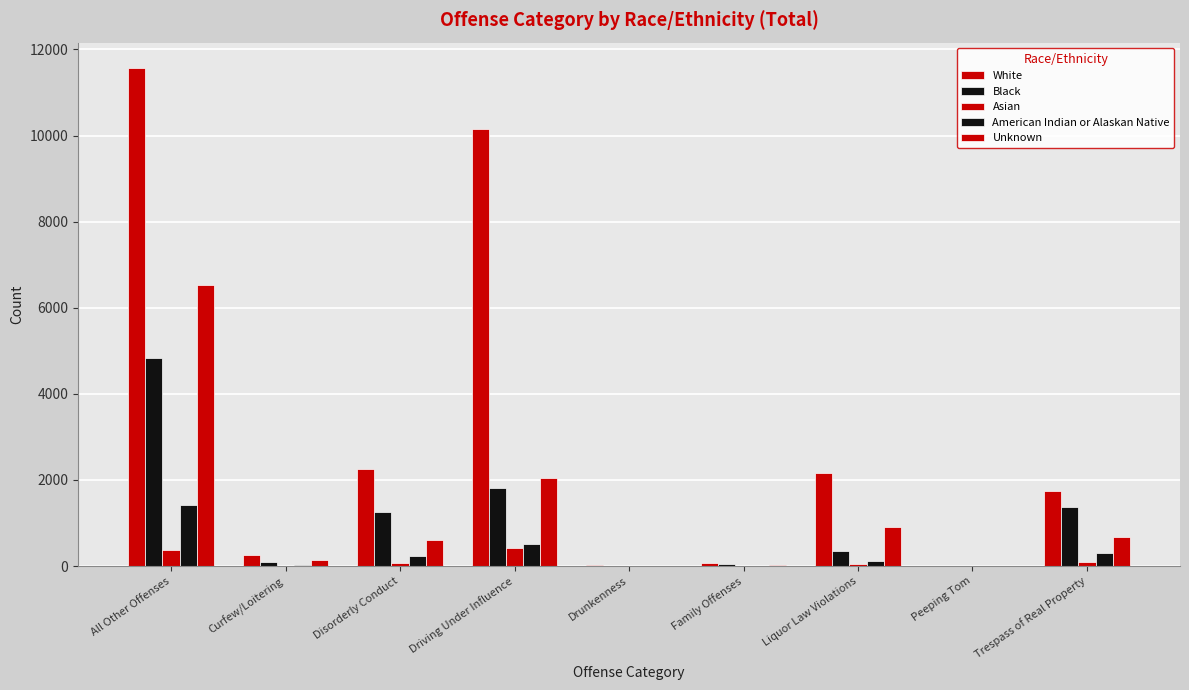

Does the chart contain stacked bars?

No